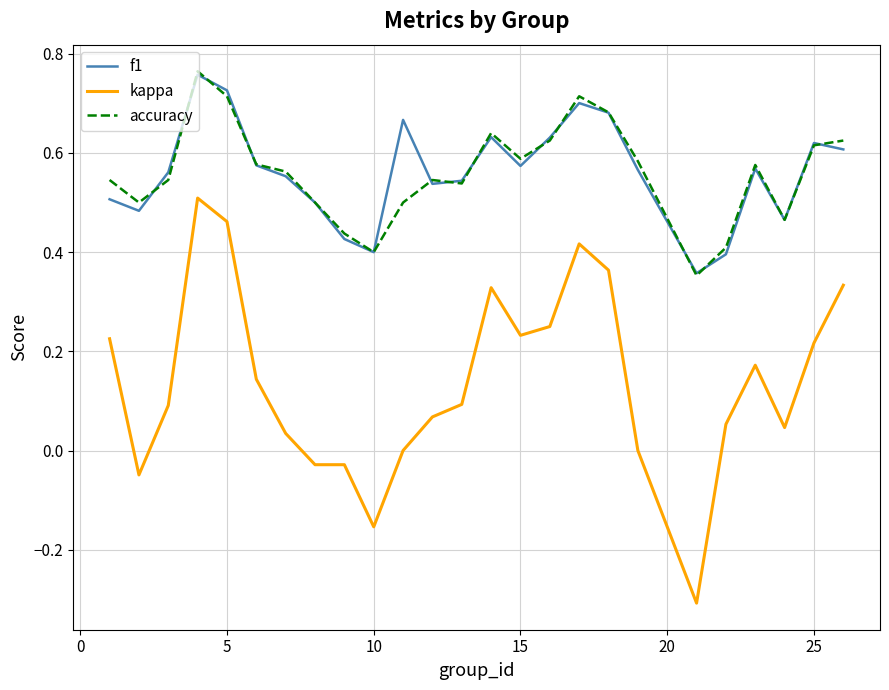

What is the smallest value displayed?

-0.3